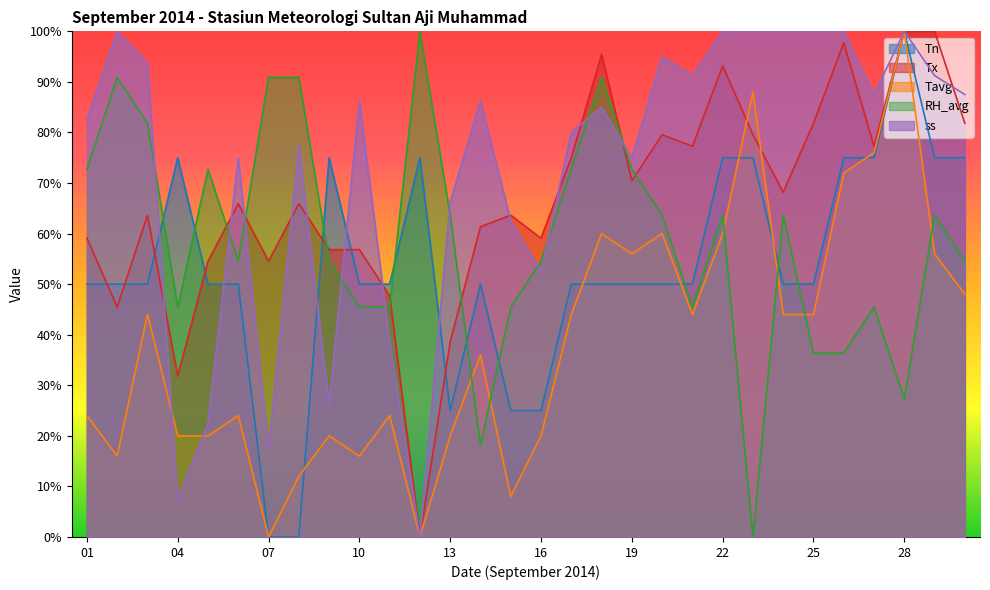

Does the chart display data point markers on the line(s)?

No